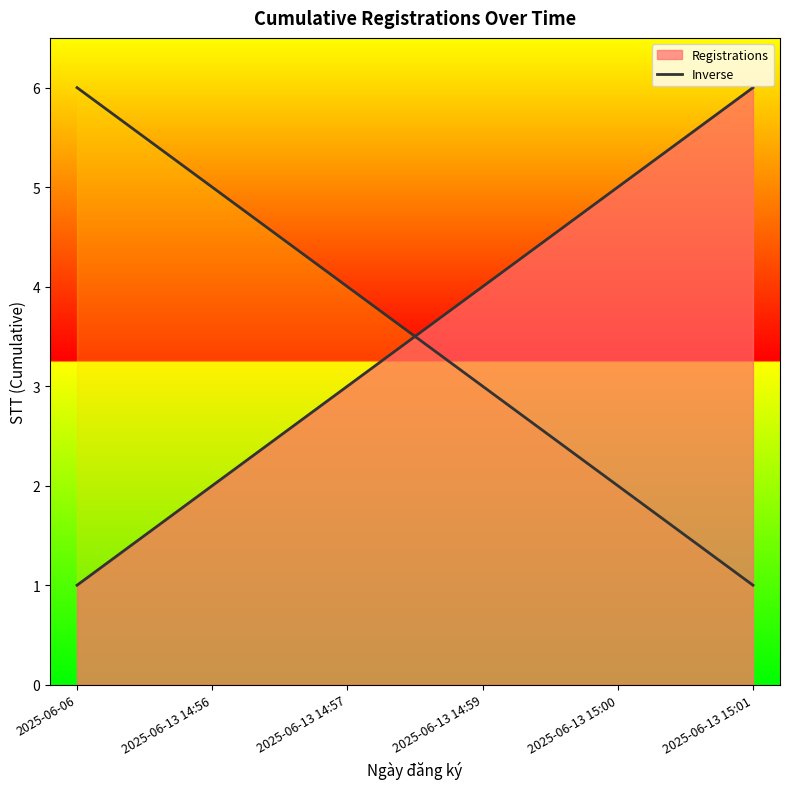

At which label is the value closest to 3?

2025-06-13 14:59